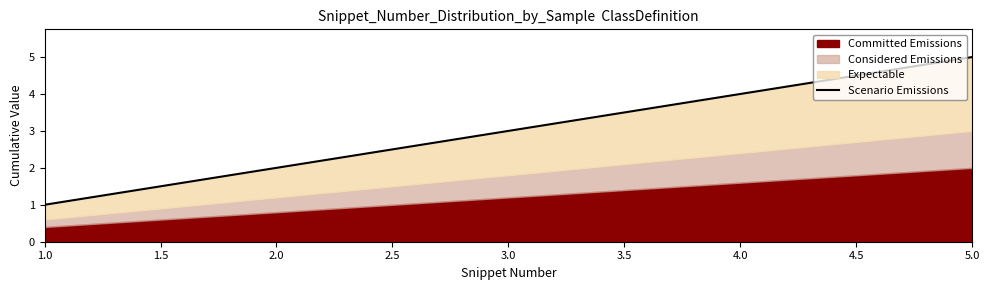

True or false: the data shows 0.6 at 1.0.

False